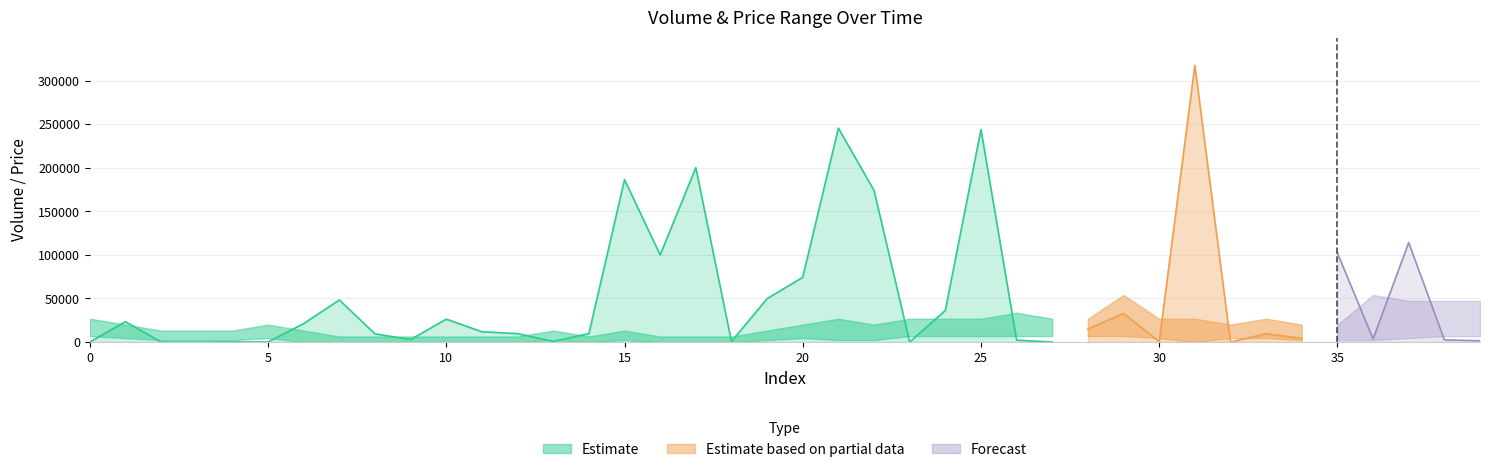

True or false: high and low cross at least once.

False